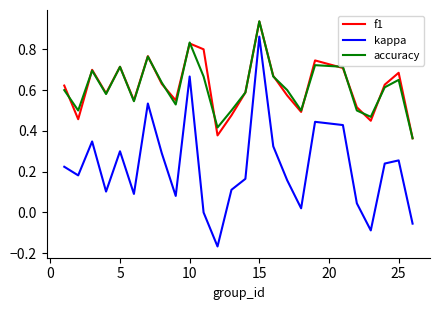

Which series has the largest range (max minus min)?

kappa